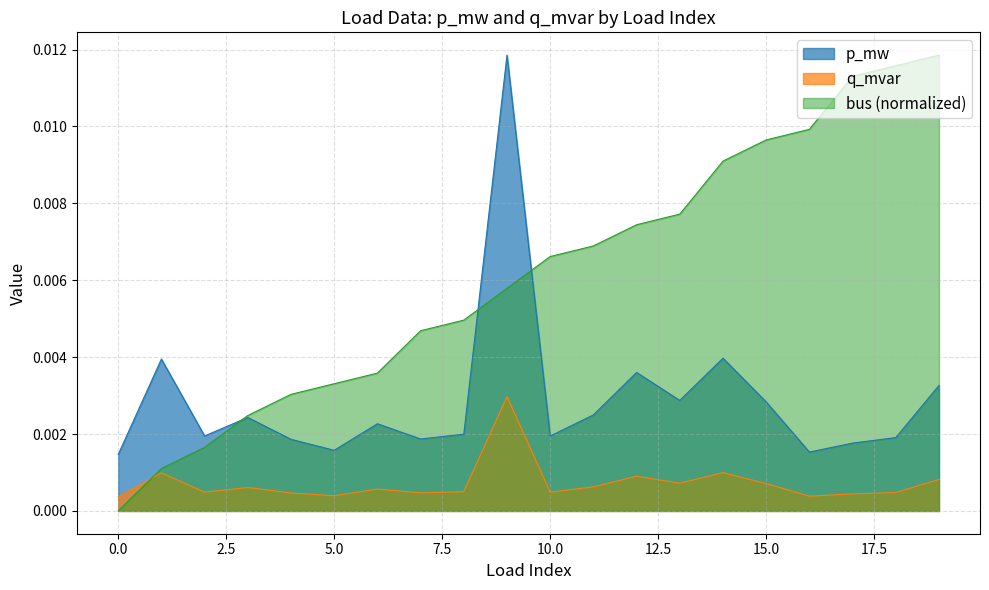

Is the value of p_mw at 0 greater than the value of bus at 12?

No